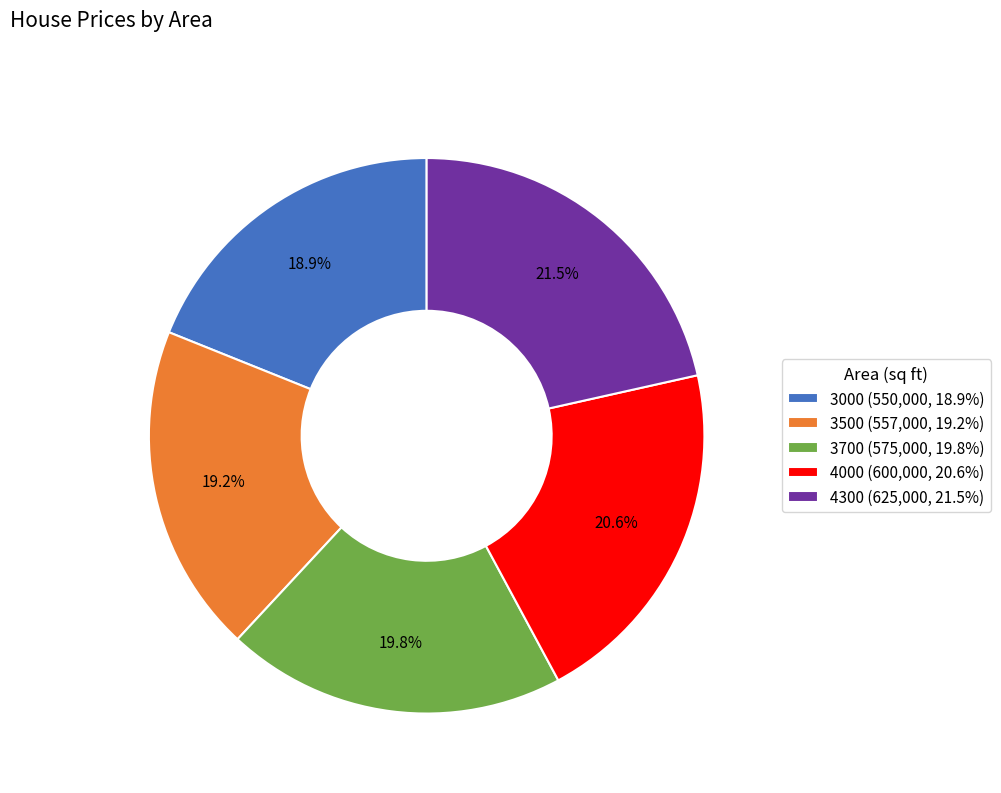

To the nearest percent, what is the difference between the 3700 and 3500 slice percentages?

1%